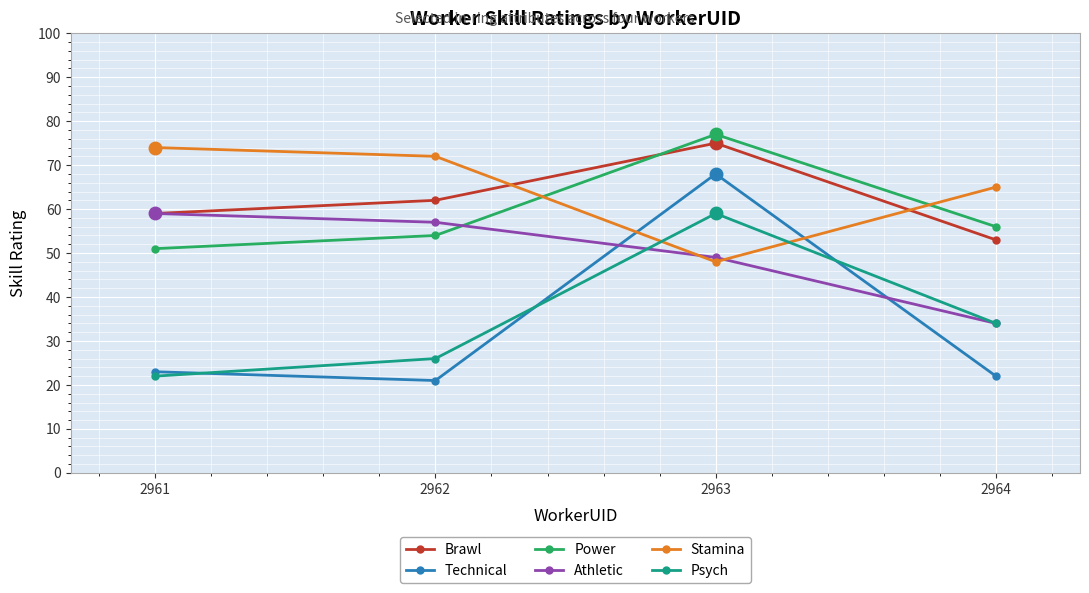

List the labels in order of Power value, smallest first.

2961, 2962, 2964, 2963